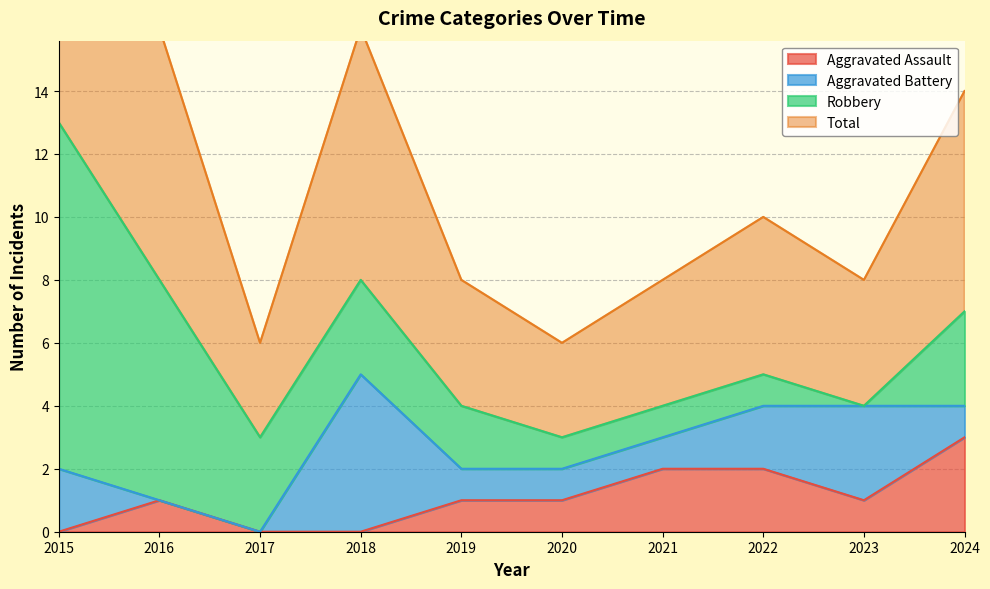

True or false: Aggravated Assault has a value of 1 at 2016.

True